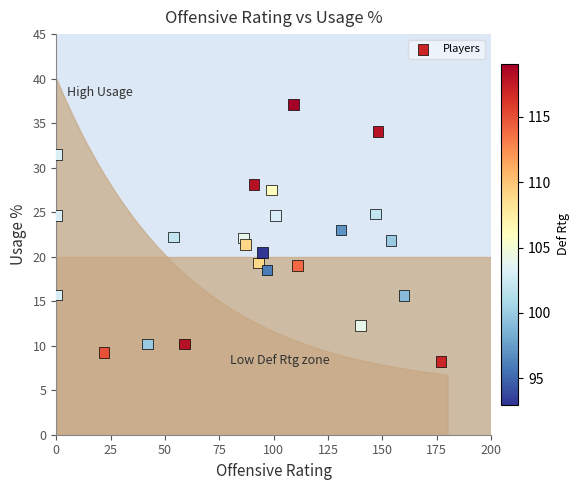

What is the range of X values (max minus min)?

177.0